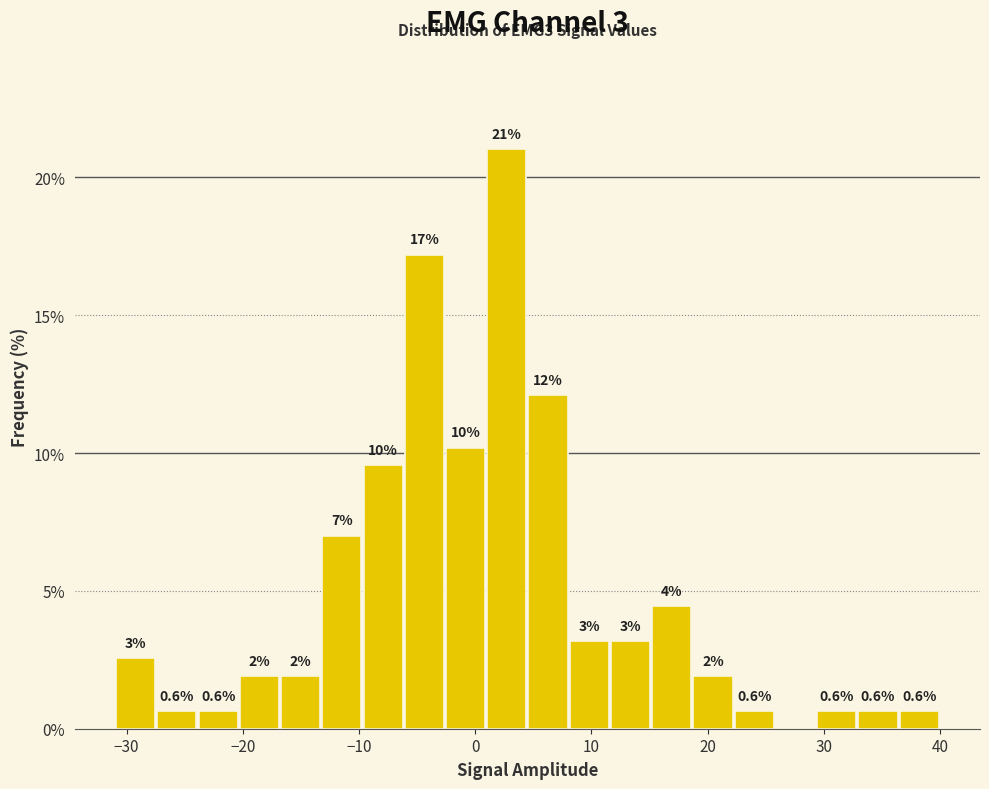

Around what value on the x-axis is the tallest bar? Give the approximate position of its centre, as read against the axis.

3